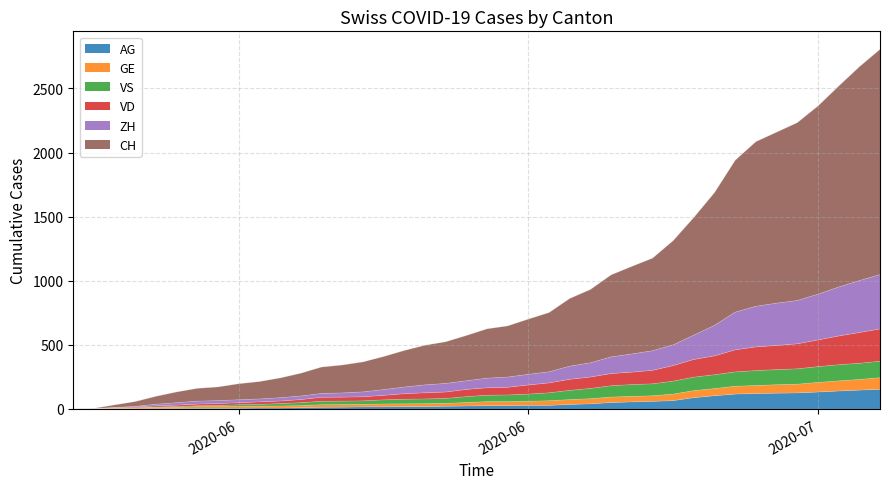

True or false: AG and CH cross at least once.

False